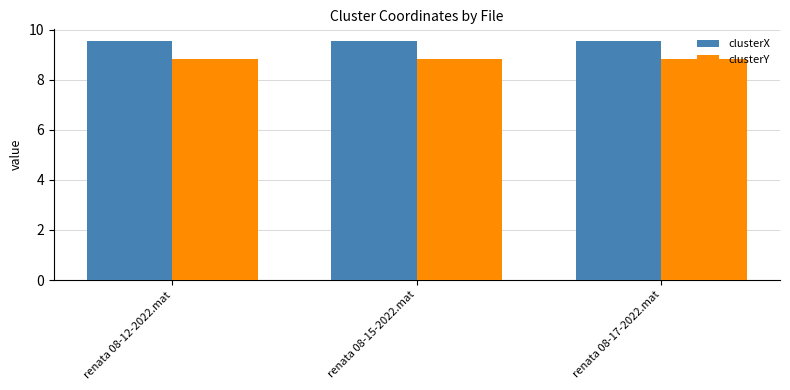

What are all the series names shown in the legend?

clusterX, clusterY